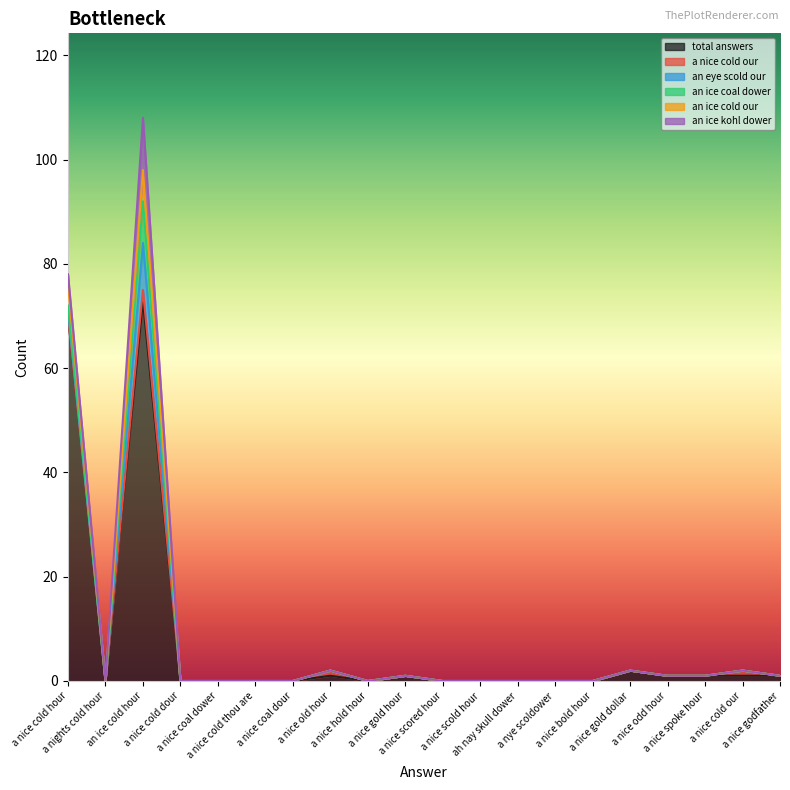

How many lines are shown in the chart?

6